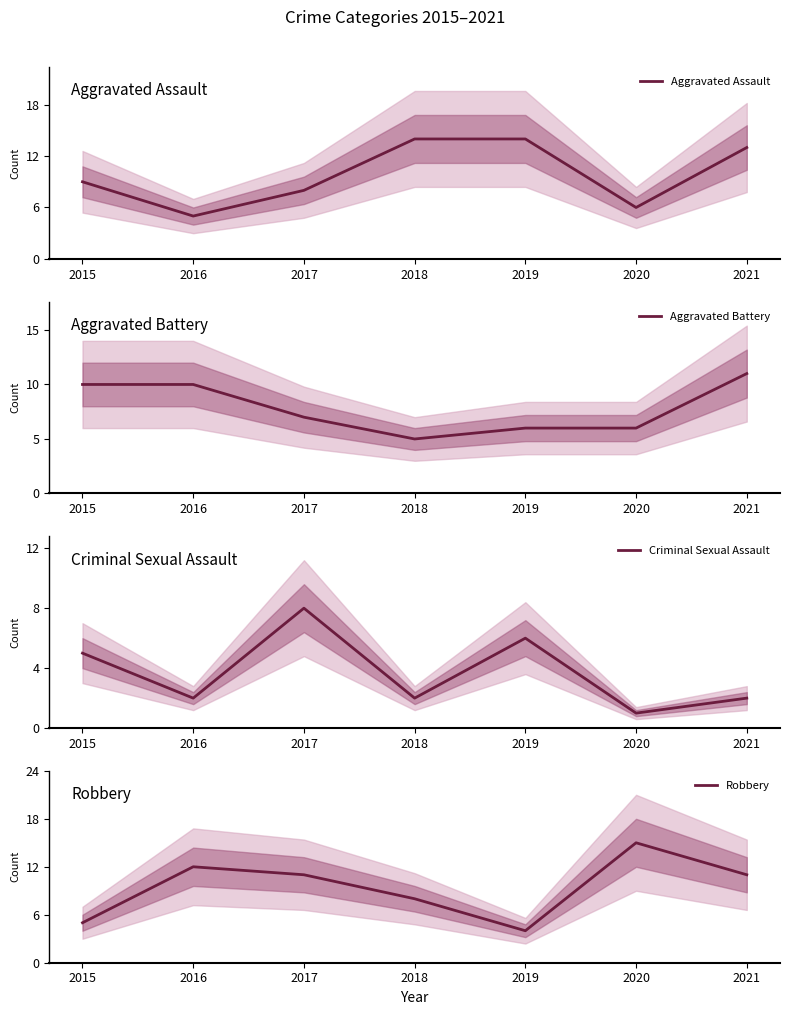

At which category is the sum across all series the highest?

2021